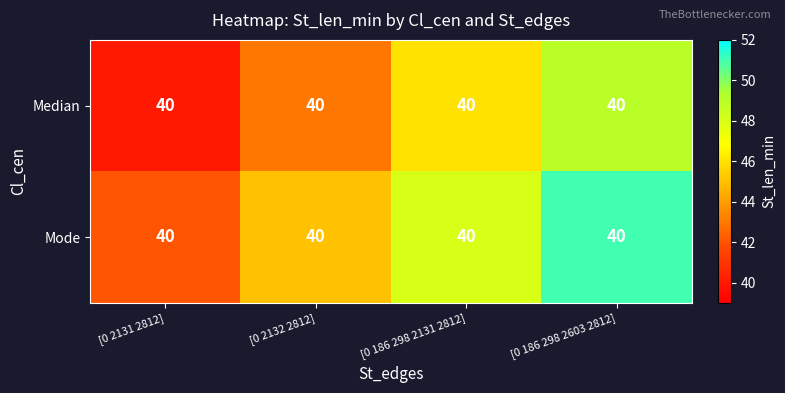

What is the greatest value displayed?

51